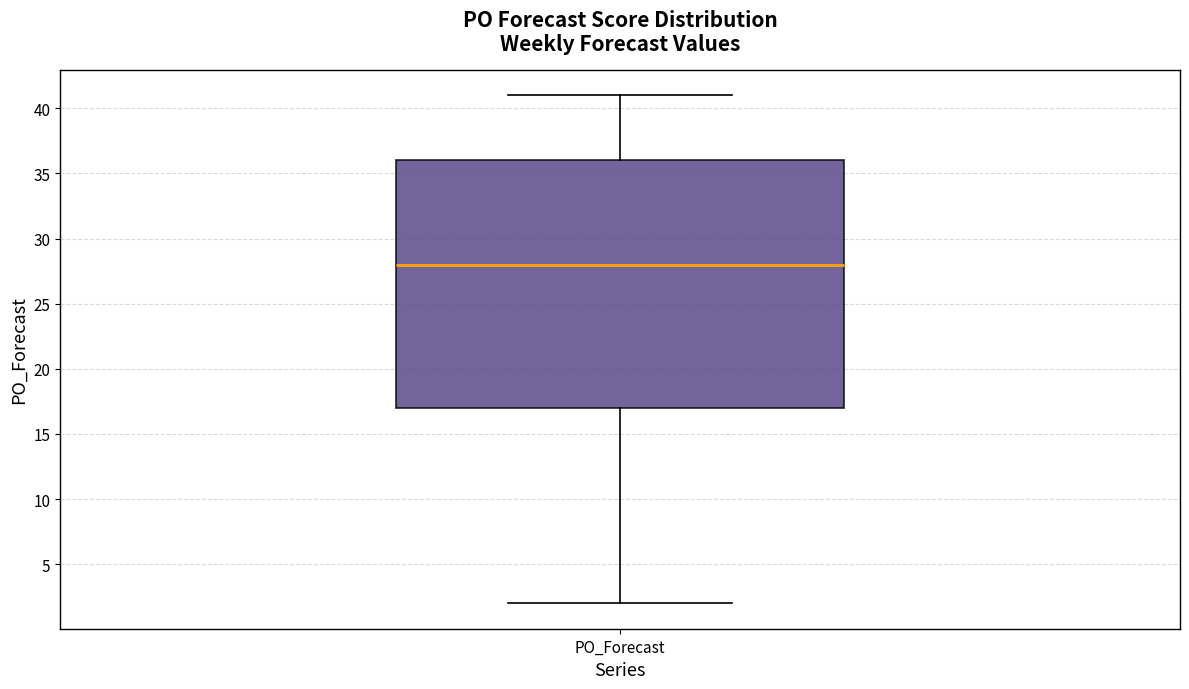

Transcribe this box plot: give where the median line is, the range the box spans, and where the two whiskers end, as read against the y-axis. The values are not printed on the chart, so give them approximately, as read against the axis.

median 28, box 17 to 36, whiskers 2 to 41